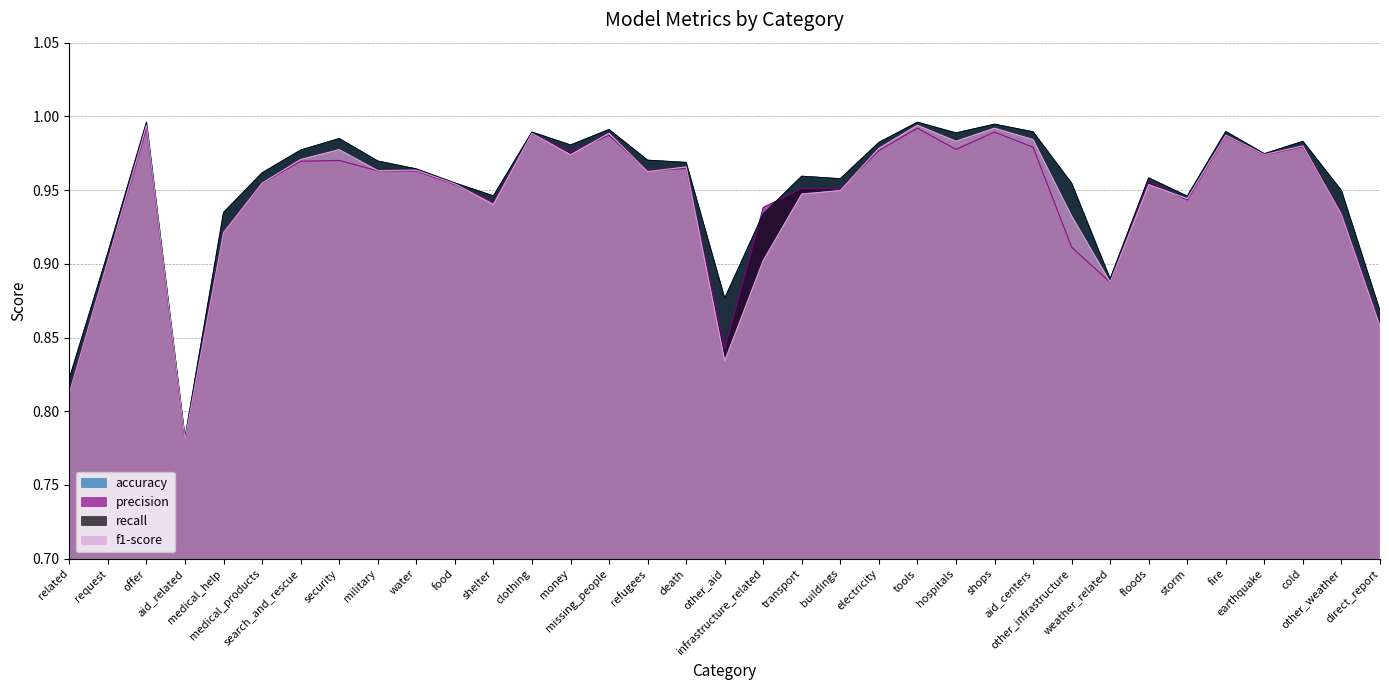

Reading left to right, extract all data points from this chart.

accuracy: 0.8	0.9	1.0	0.8	0.9	1.0	1.0	1.0	1.0	1.0	1.0	0.9	1.0	1.0	1.0	1.0	1.0	0.9	0.9	1.0	1.0	1.0	1.0	1.0	1.0	1.0	1.0	0.9	1.0	0.9	1.0	1.0	1.0	0.9	0.9
precision: 0.8	0.9	1.0	0.8	0.9	1.0	1.0	1.0	1.0	1.0	1.0	0.9	1.0	1.0	1.0	1.0	1.0	0.8	0.9	1.0	1.0	1.0	1.0	1.0	1.0	1.0	0.9	0.9	1.0	0.9	1.0	1.0	1.0	0.9	0.9
recall: 0.8	0.9	1.0	0.8	0.9	1.0	1.0	1.0	1.0	1.0	1.0	0.9	1.0	1.0	1.0	1.0	1.0	0.9	0.9	1.0	1.0	1.0	1.0	1.0	1.0	1.0	1.0	0.9	1.0	0.9	1.0	1.0	1.0	0.9	0.9
f1-score: 0.8	0.9	1.0	0.8	0.9	1.0	1.0	1.0	1.0	1.0	1.0	0.9	1.0	1.0	1.0	1.0	1.0	0.8	0.9	0.9	0.9	1.0	1.0	1.0	1.0	1.0	0.9	0.9	1.0	0.9	1.0	1.0	1.0	0.9	0.9